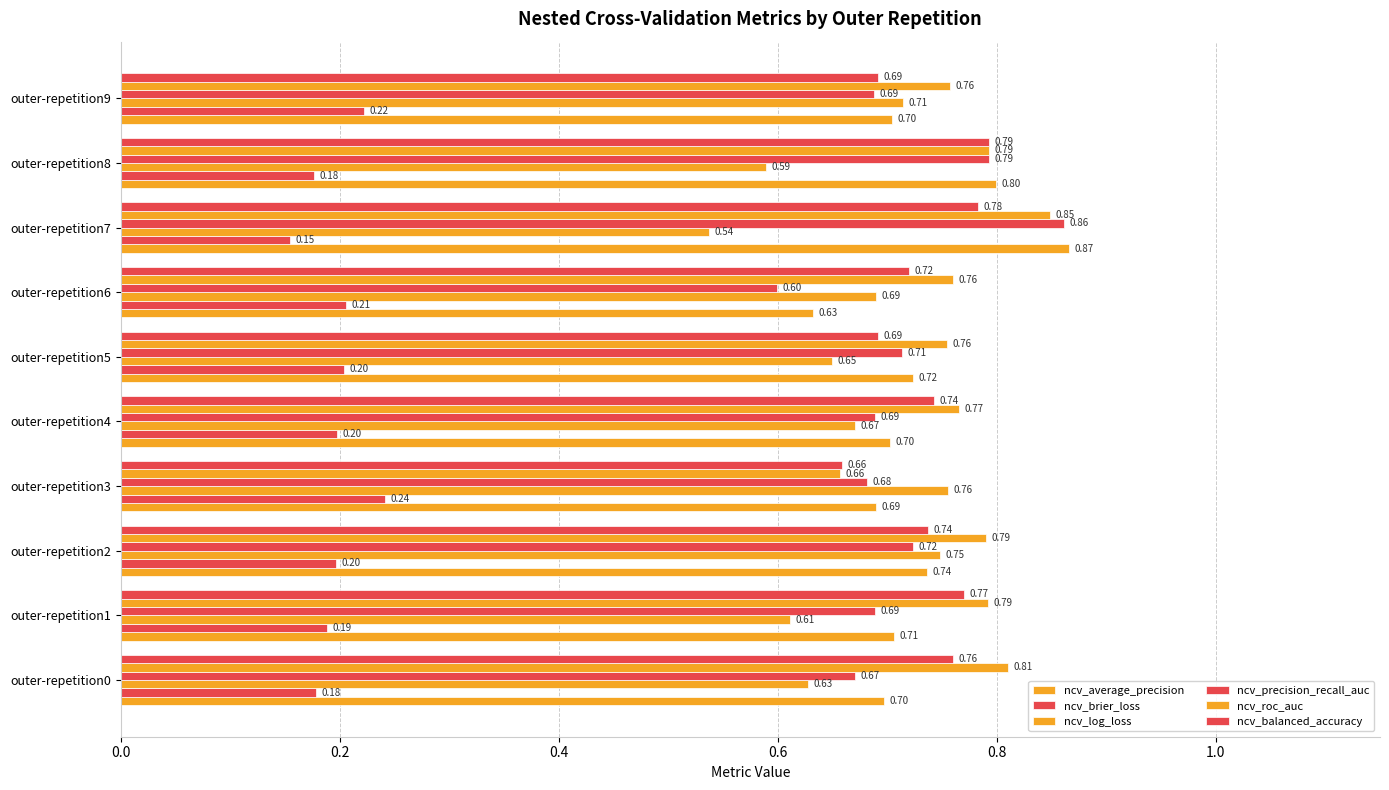

What is the average value of the ncv_brier_loss series?

0.2